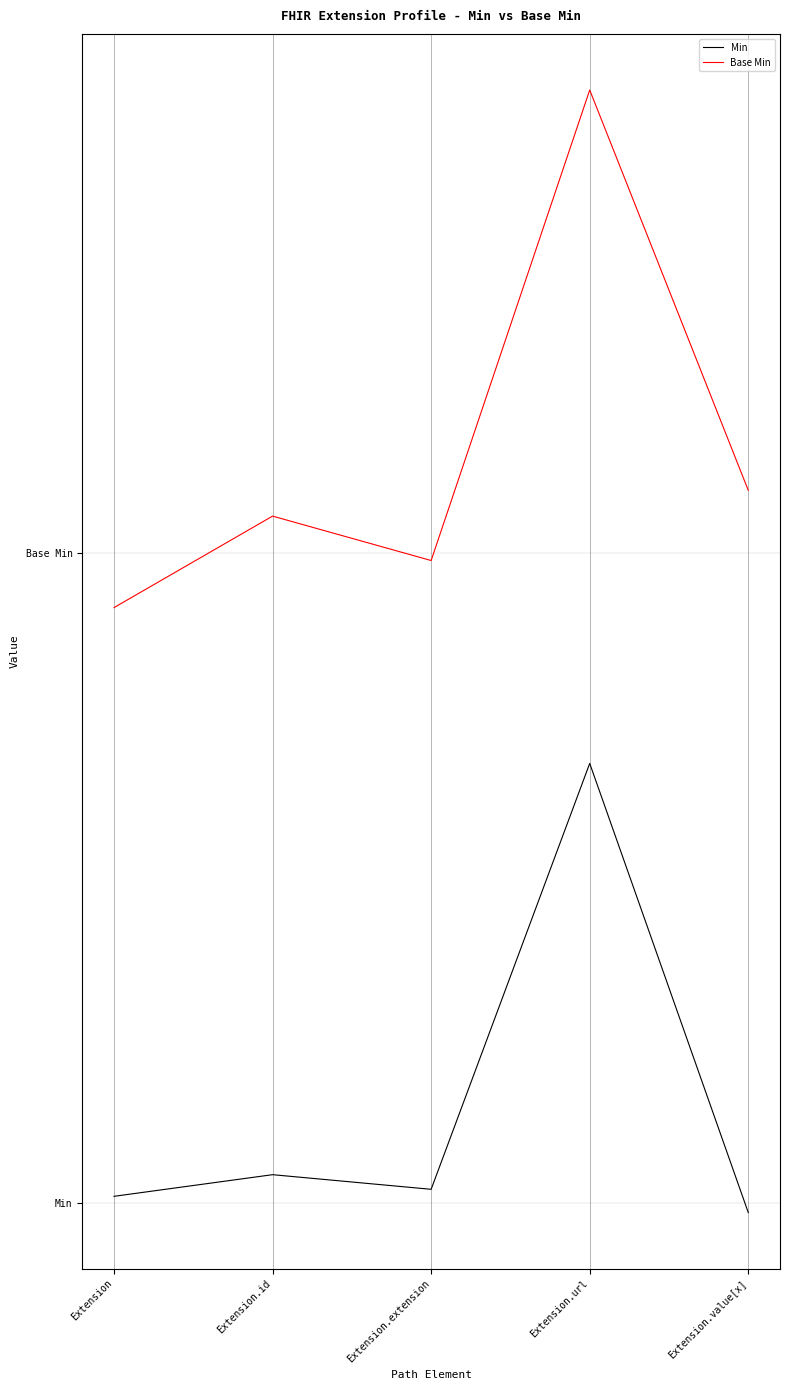

Is it true that Min equals 0.1 at Extension.id?

False